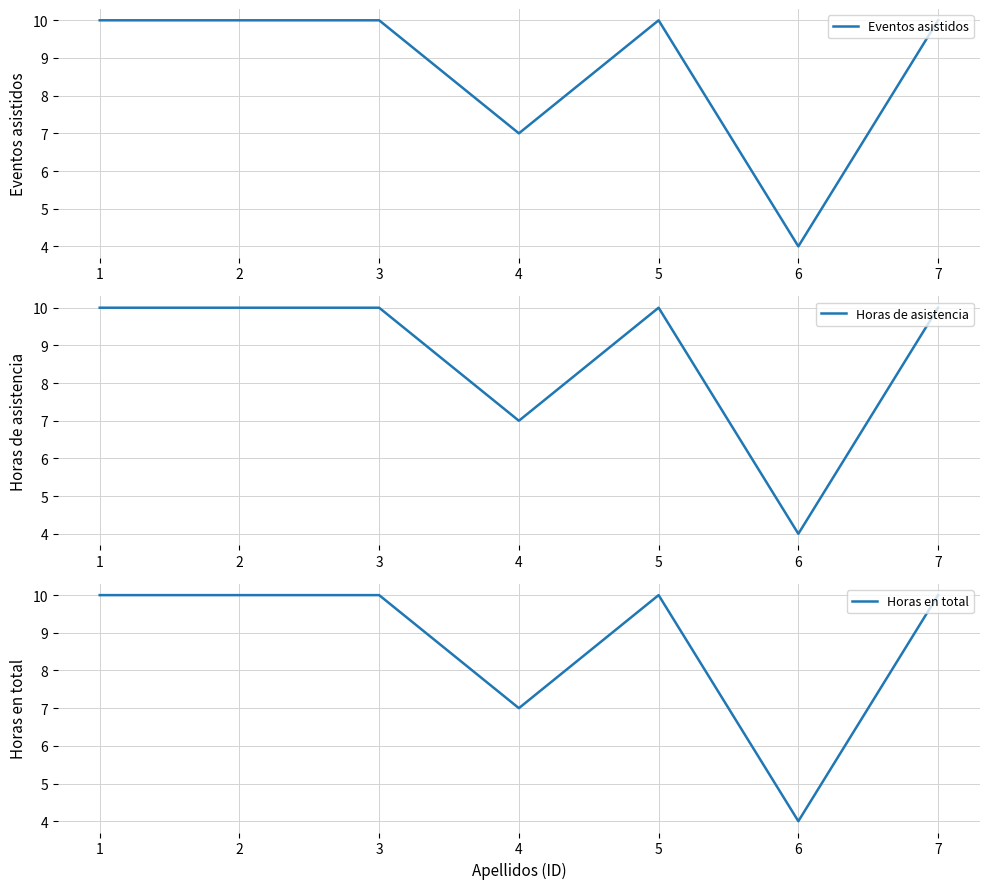

What is the highest value of the Eventos asistidos series?

10